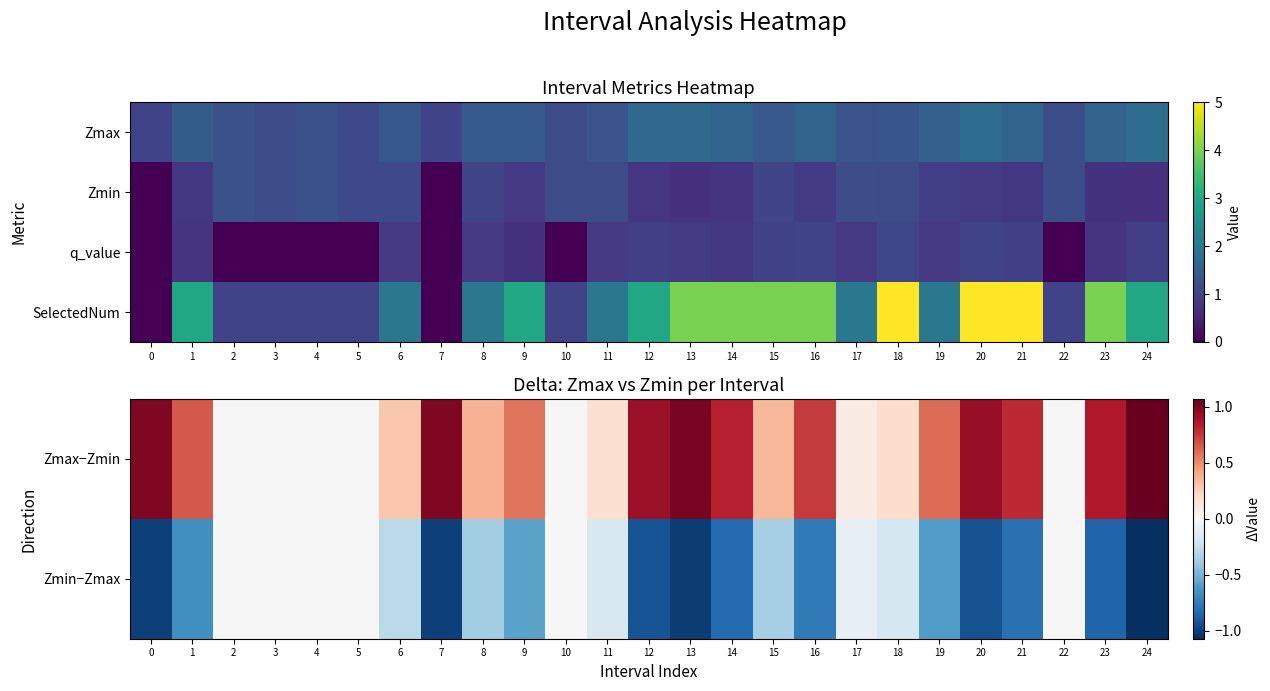

Which has a higher value, 20 or 8?

20